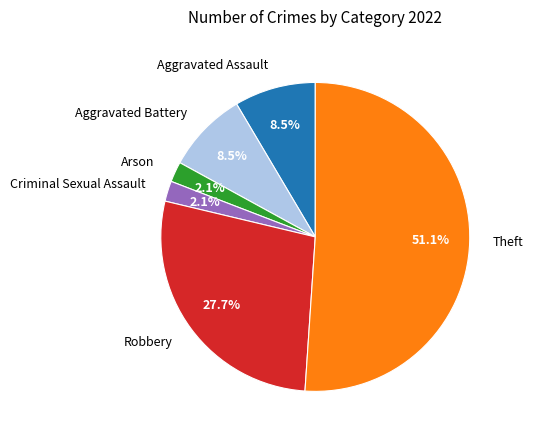

Between Robbery and Criminal Sexual Assault, which is larger?

Robbery